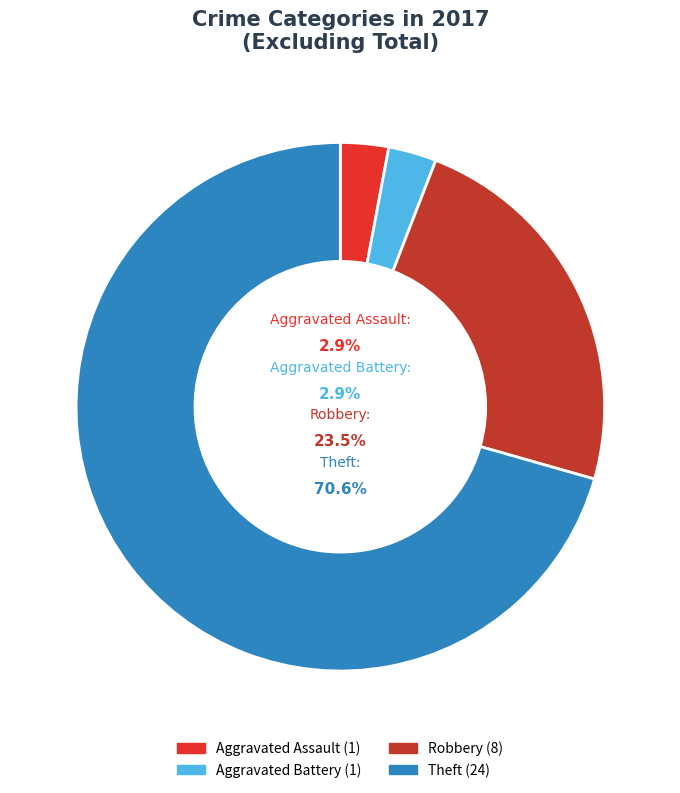

To the nearest percent, what is the difference between the Theft and Aggravated Assault slice percentages?

68%